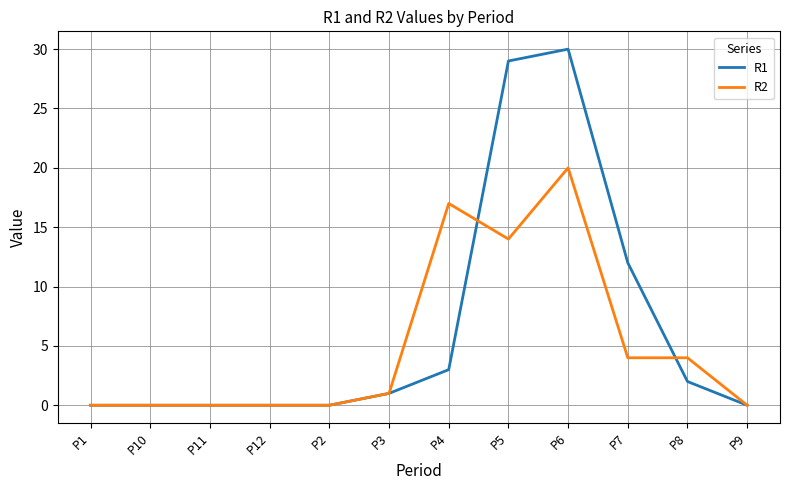

At which category does the chart reach its peak across all series?

P6